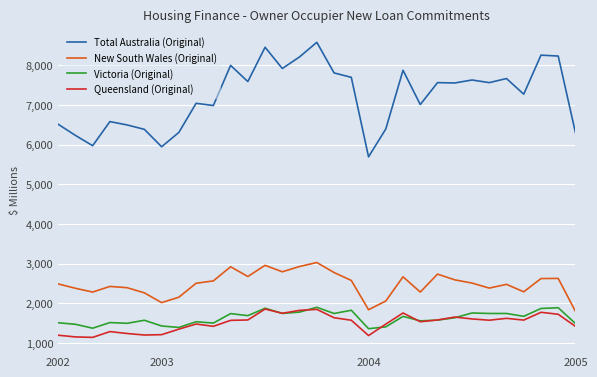

What is the maximum value shown in the chart?

8578.5